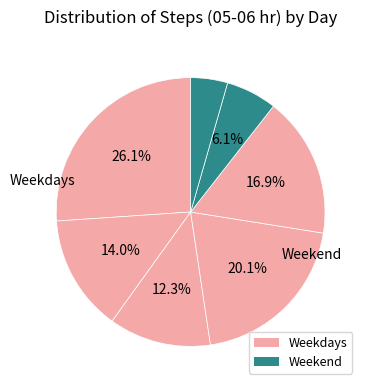

Rank the categories by value from lowest to highest.

Sunday, Saturday, Thursday, Wednesday, Monday, Friday, Tuesday